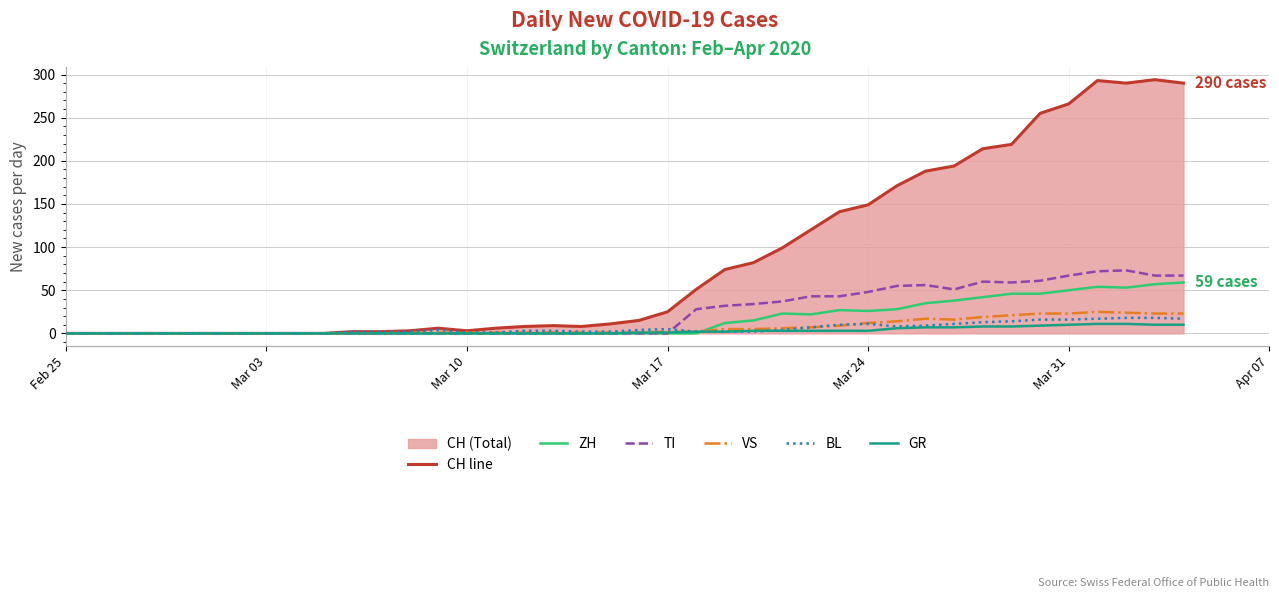

How many values in CH line are above zero?

30